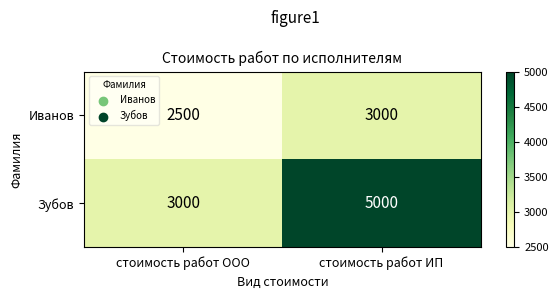

Which category has the highest value across all series?

стоимость работ ИП